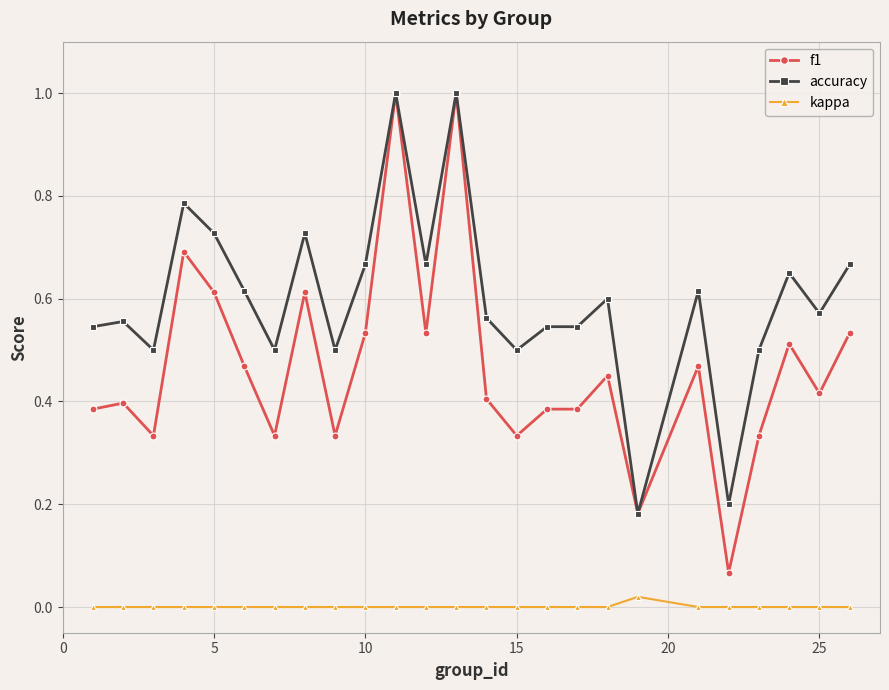

Which series has the largest total across all categories?

accuracy